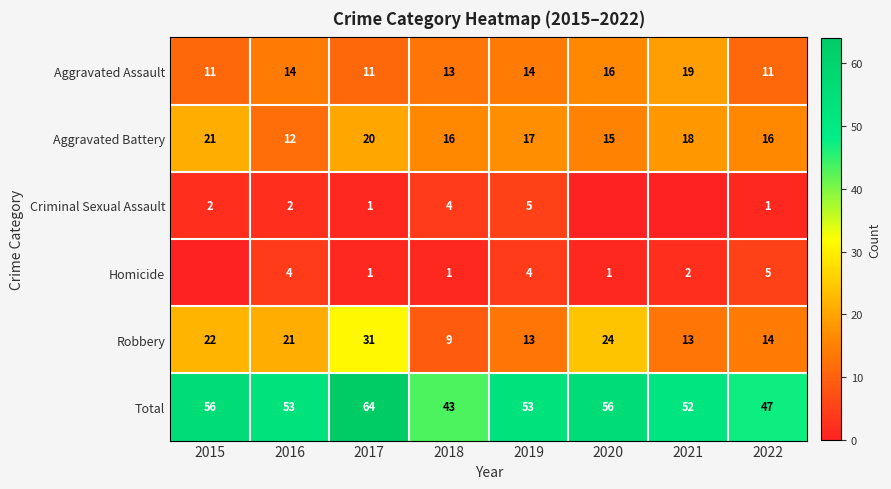

How many values in the Robbery series are below 21?

4